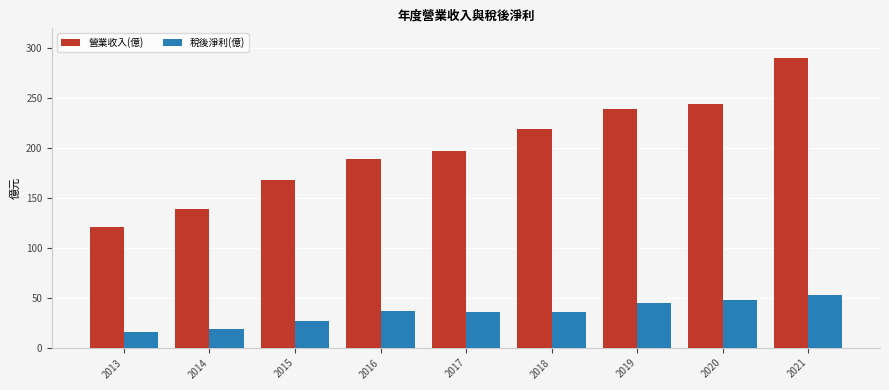

What is the smallest value displayed?

15.3